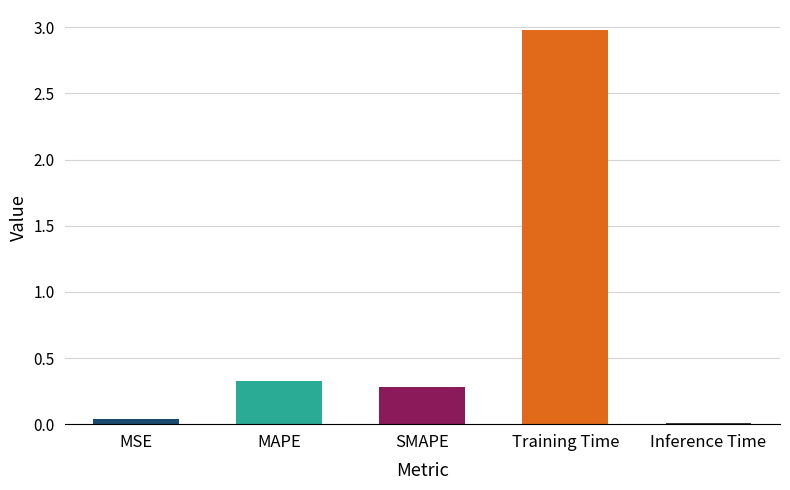

What is the difference between the maximum and minimum values?

3.0